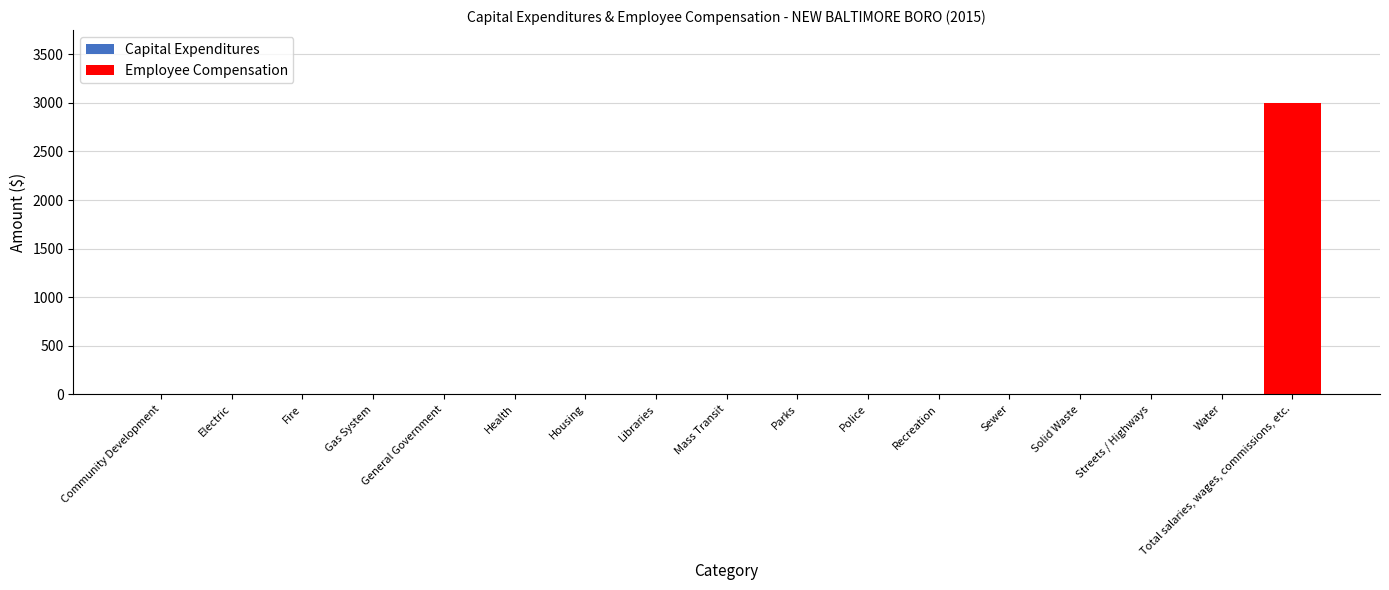

How many data points does each series have?

17